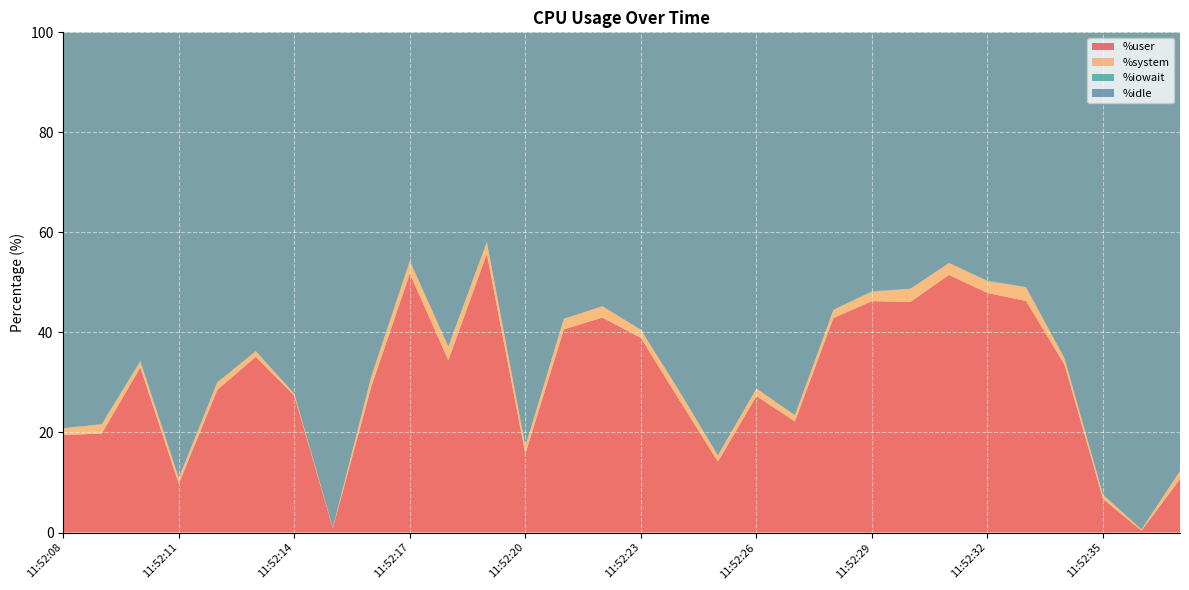

Reading right to left, extract all data points from this chart.

%user: 10.7	0.4	6.7	33.6	46.3	47.9	51.5	46.1	46.3	42.9	22.2	27.3	14.2	26.5	38.9	43.0	40.6	15.8	55.7	34.4	51.8	29.2	0.9	27.4	35.1	28.5	9.8	33.0	19.8	19.5
%system: 1.6	0.2	0.8	1.3	2.8	2.4	2.4	2.6	1.9	1.6	1.2	1.5	1.2	1.8	1.6	2.3	2.1	1.5	2.4	2.8	2.5	2.0	0.1	0.4	1.1	1.5	1.1	1.1	1.9	1.4
%iowait: 0.0	0.0	0.1	0.0	0.0	0.1	0.0	0.0	0.1	0.0	0.0	0.0	0.0	0.0	0.0	0.0	0.0	0.0	0.0	0.0	0.0	0.0	0.0	0.0	0.0	0.0	0.0	0.2	0.0	0.0
%idle: 87.7	99.4	92.4	65.2	50.9	49.6	46.1	51.3	51.8	55.5	76.5	71.2	84.6	71.8	59.5	54.8	57.3	82.8	41.9	62.8	45.7	68.8	99.0	72.2	63.7	70.0	89.1	65.6	78.3	79.2